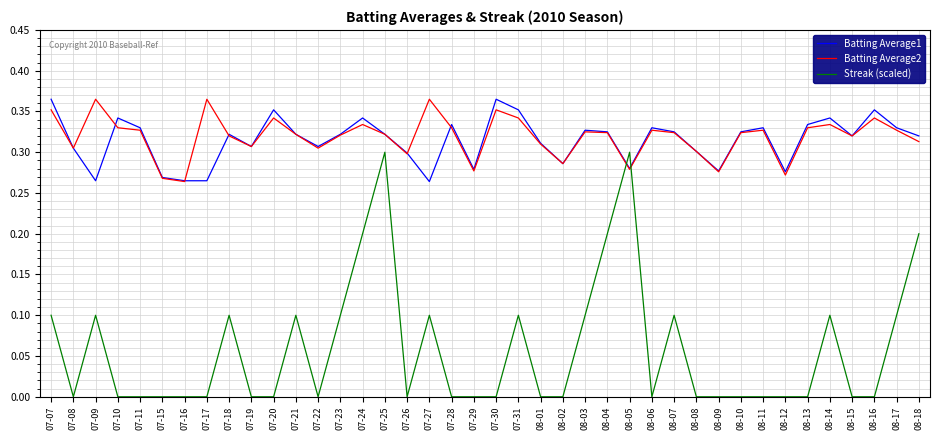

How many lines are shown in the chart?

3